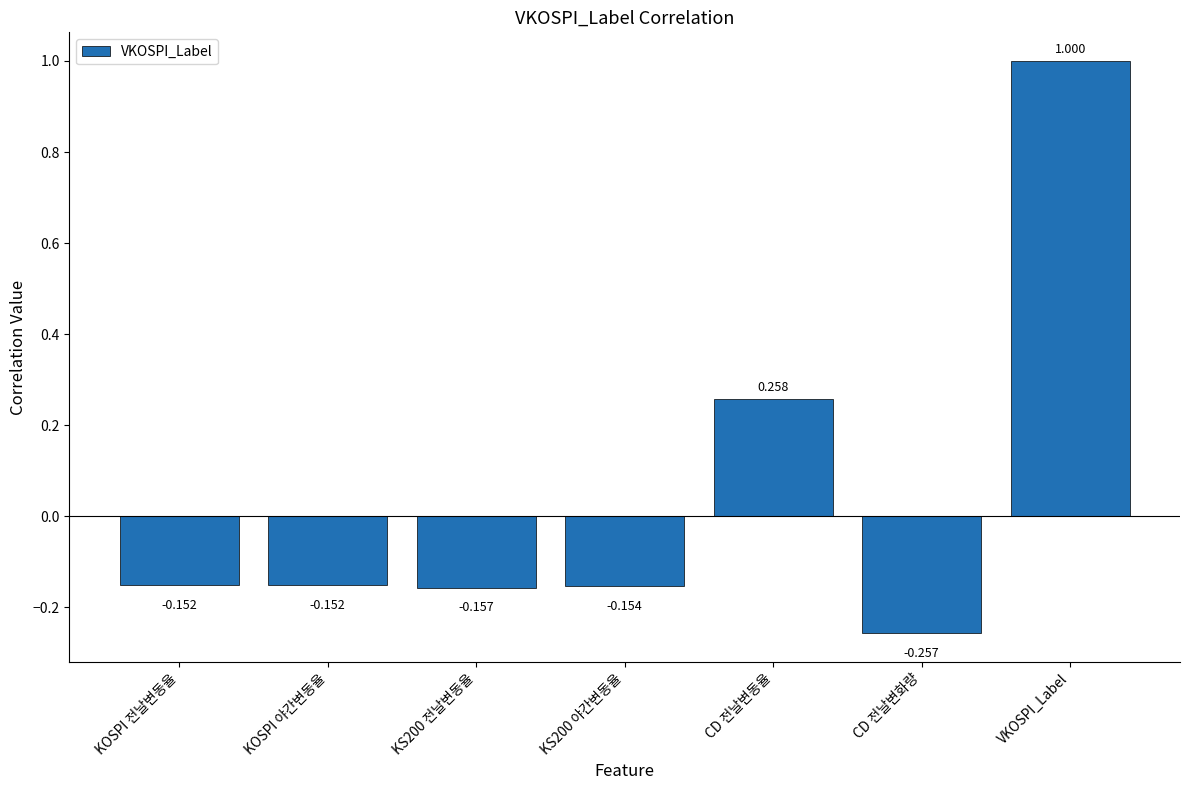

Between KS200 전날변동율 and KS200 야간변동율, which is larger?

KS200 야간변동율